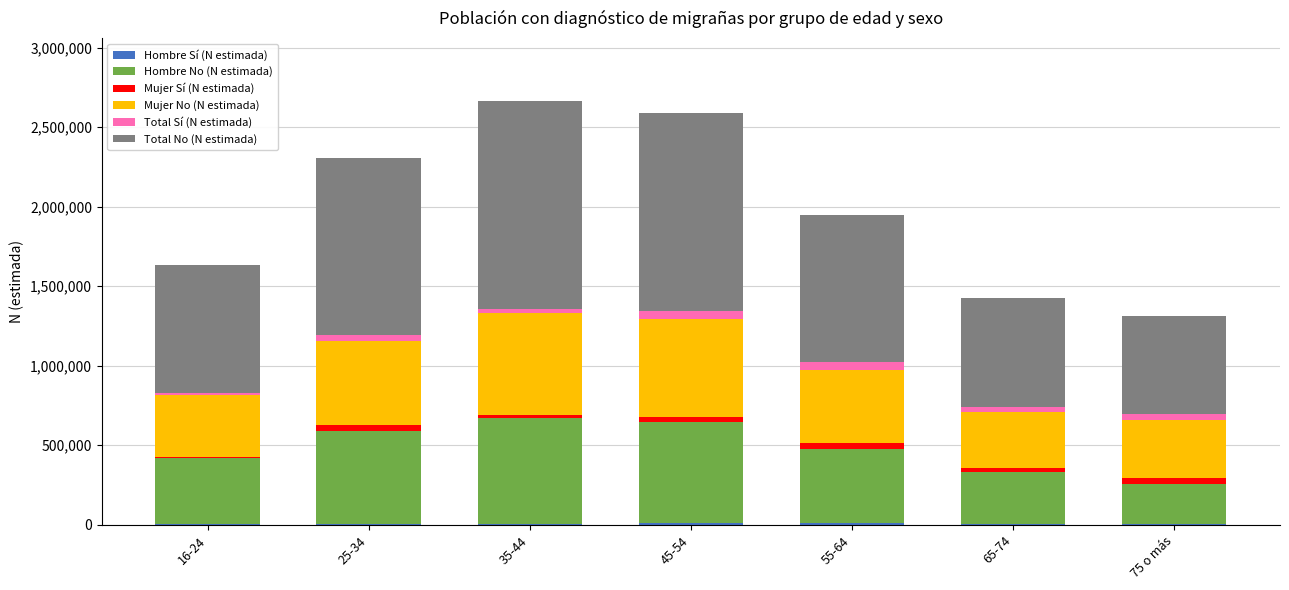

How many data points does each series have?

7